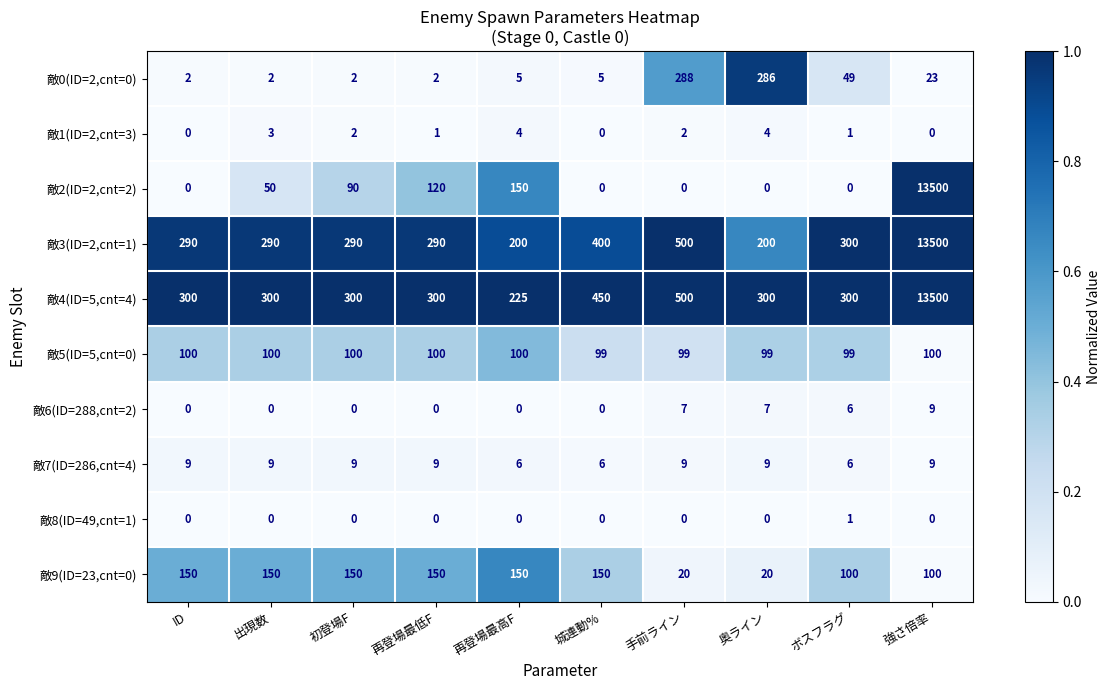

What is the maximum value shown in the chart?

13500